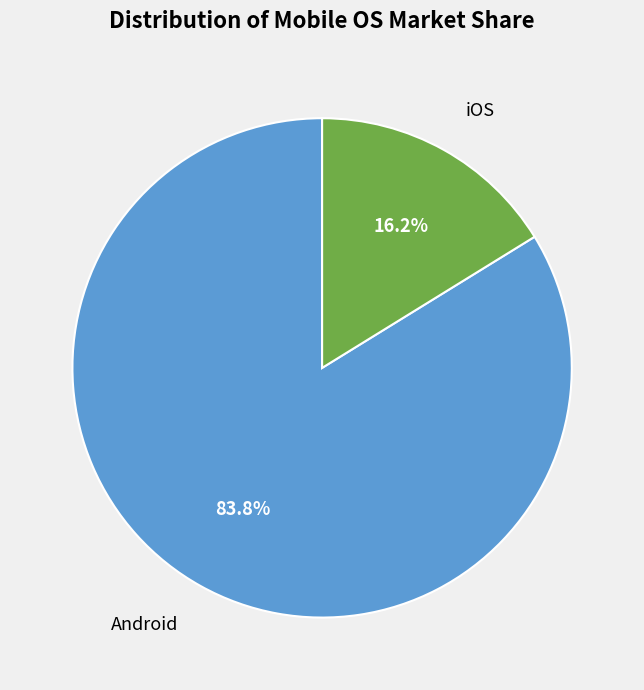

Is there any slice that represents more than half of the pie?

Yes